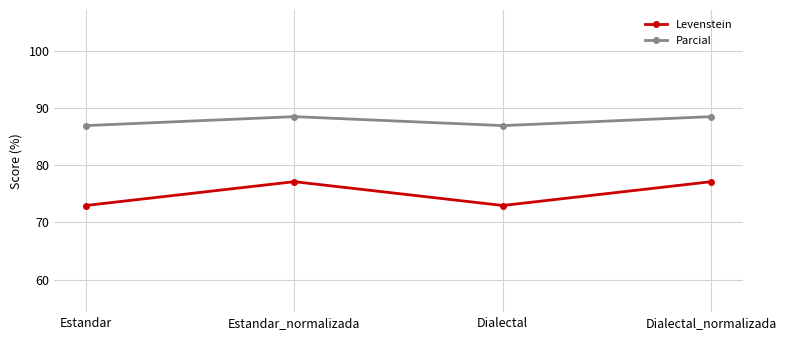

Is it true that Levenstein equals 73.0 at Dialectal?

True